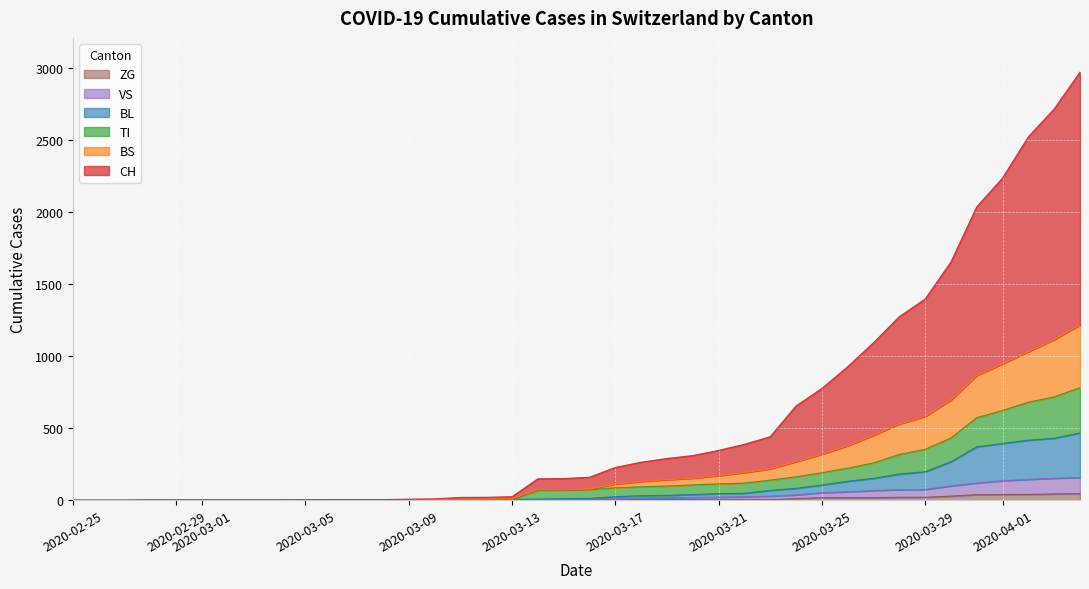

How many values in the BL series exceed 13?

19